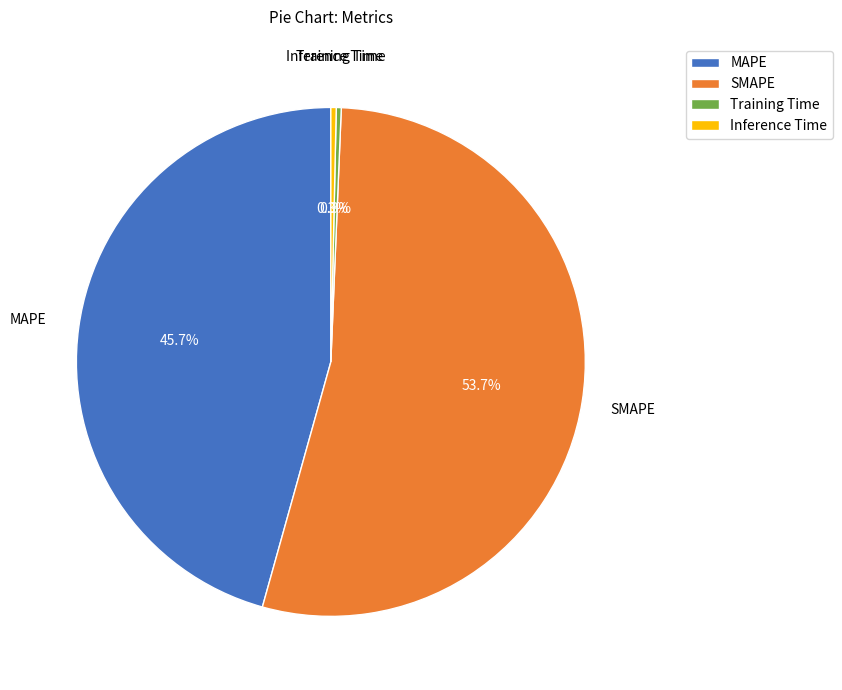

Count the number of slices in the pie.

4